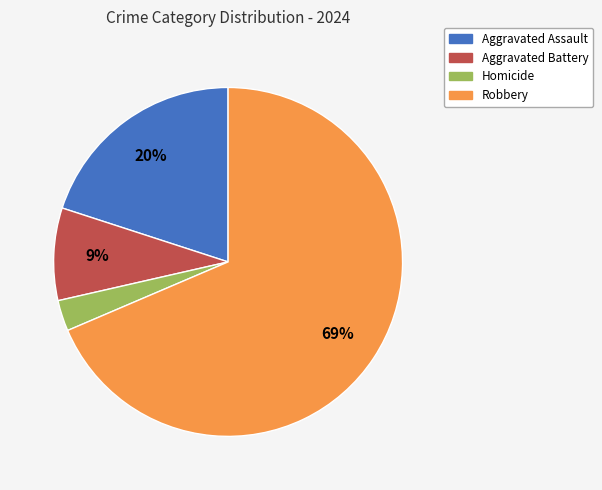

Does any single category account for the majority?

Yes